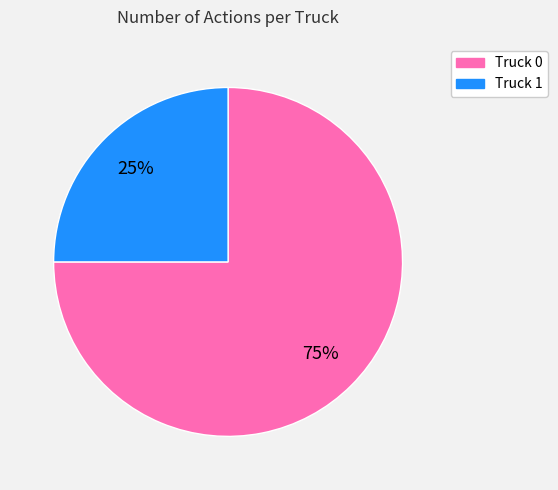

Does Truck 0 account for over 50% of the chart?

Yes